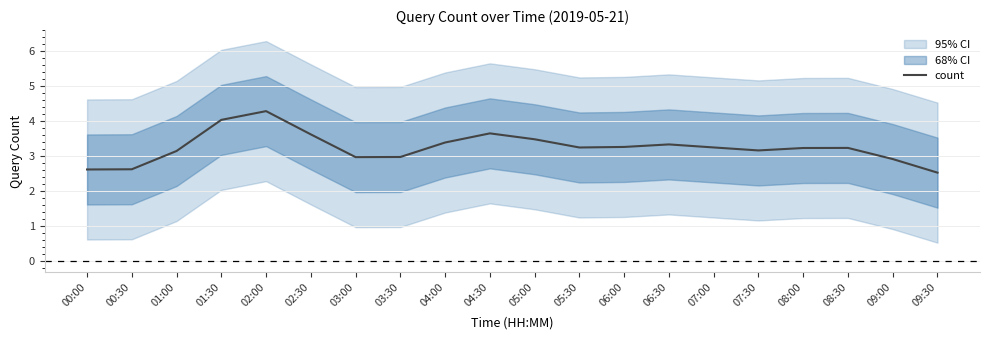

At which category does the chart reach its peak across all series?

02:00